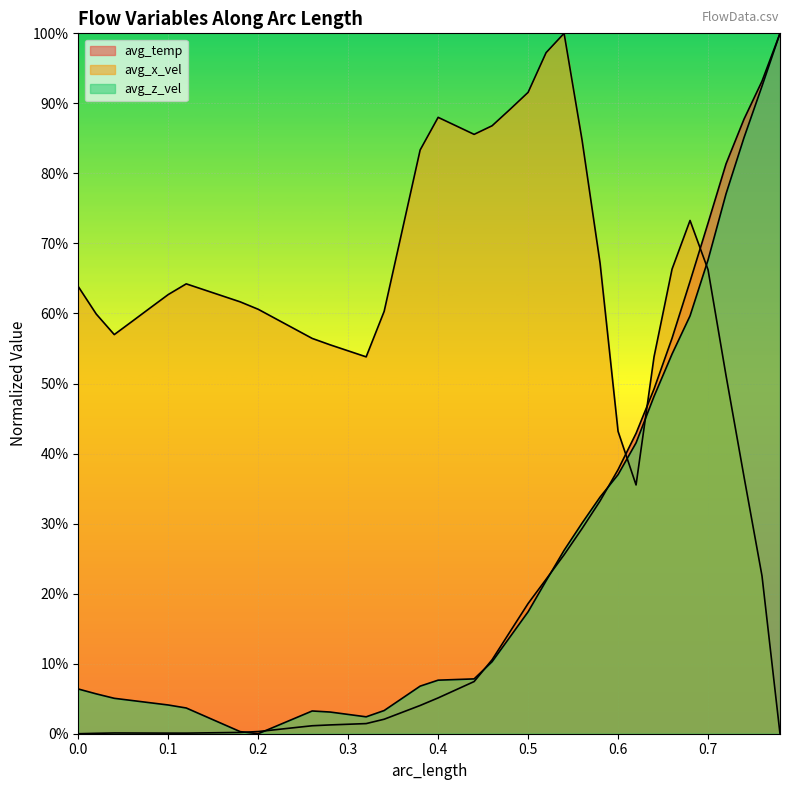

At how many categories does at least one series exceed 0?

40